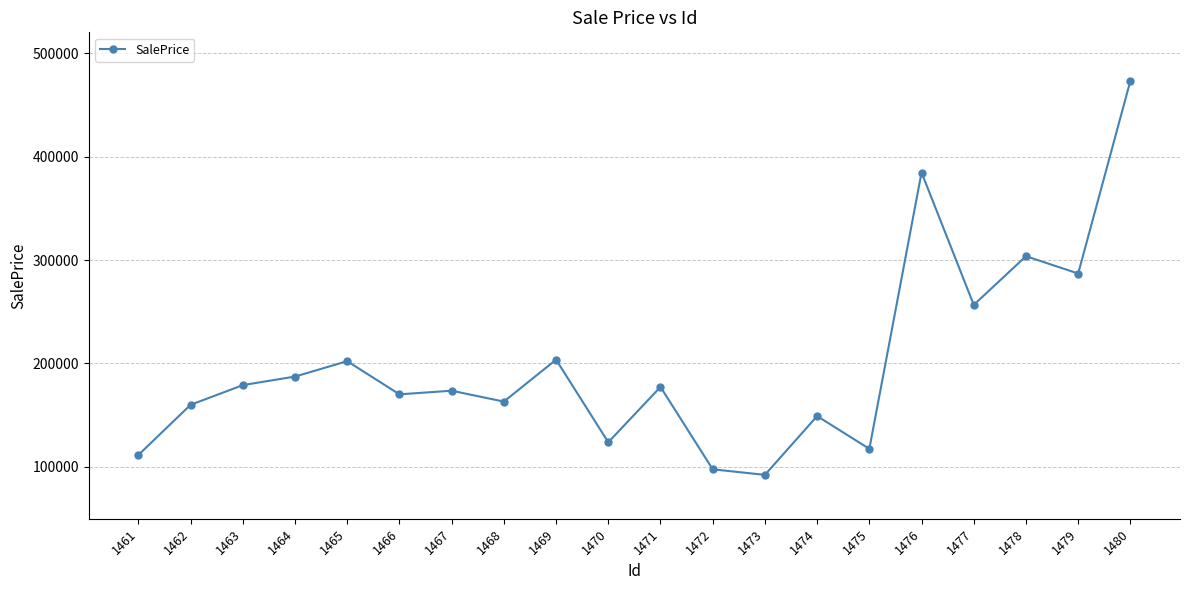

Count the number of categories in the chart.

20